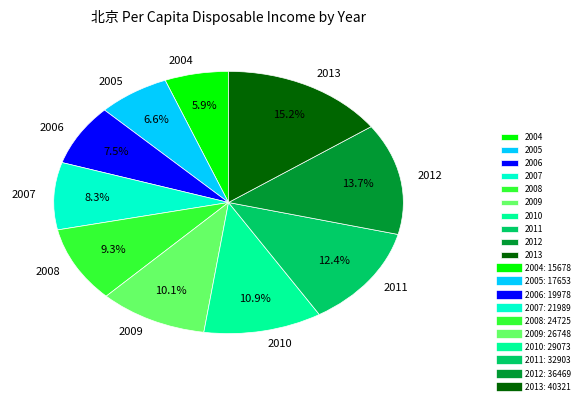

True or false: 2009 accounts for 10% of the total.

True